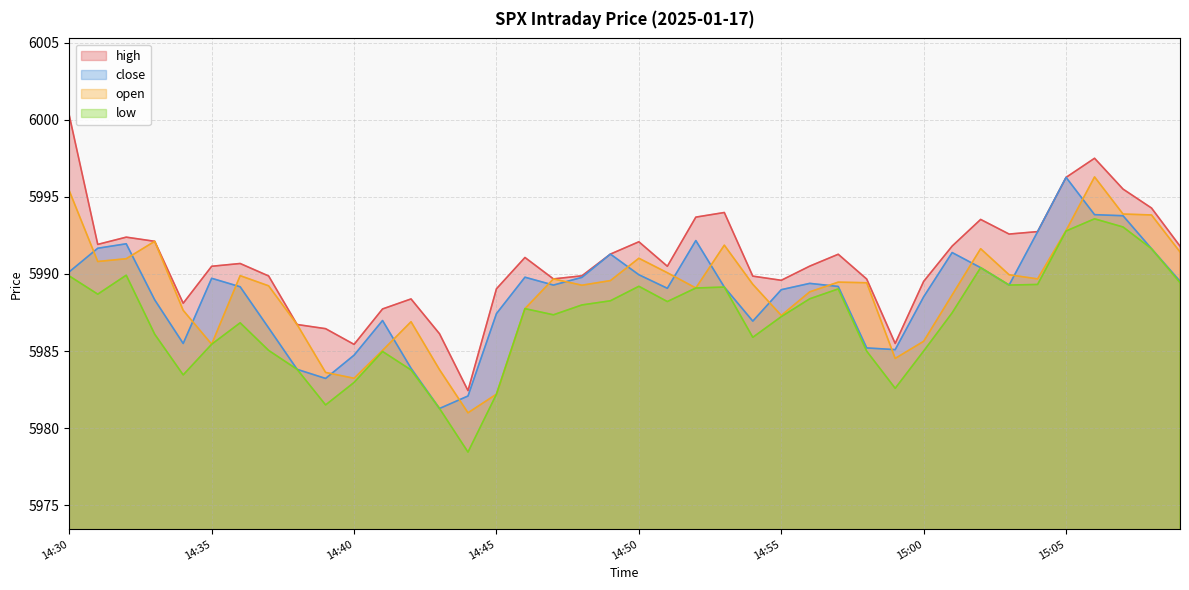

True or false: close and high cross at least once.

False